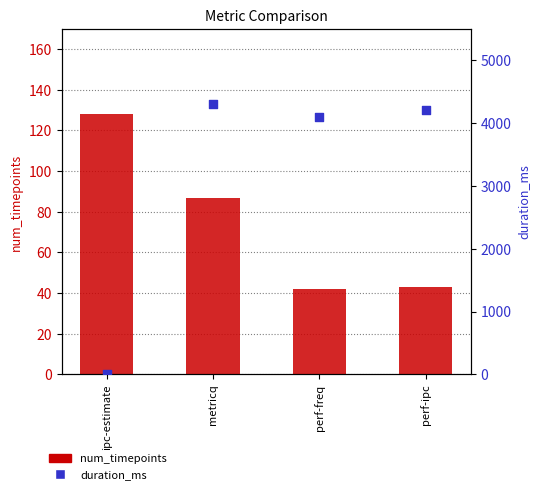

Which series has the largest total across all categories?

duration_ms